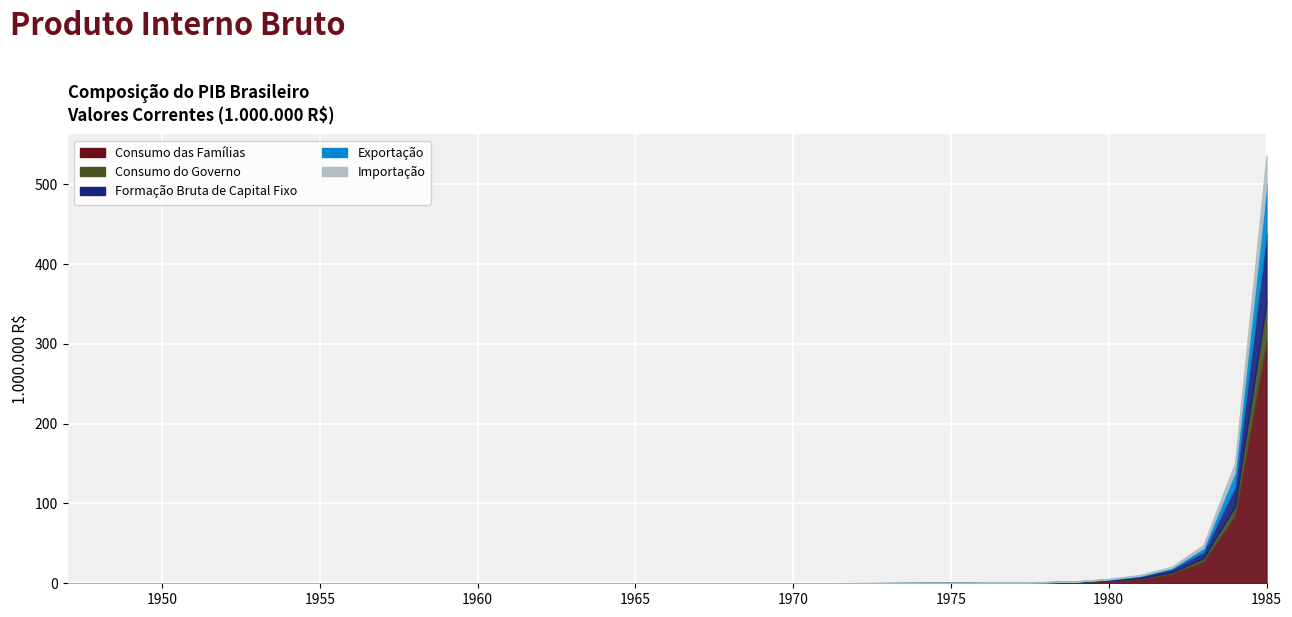

Rank the series by their maximum value, from highest to lowest.

Consumo das Famílias, Formação Bruta de Capital Fixo, Exportação, Consumo do Governo, Importação